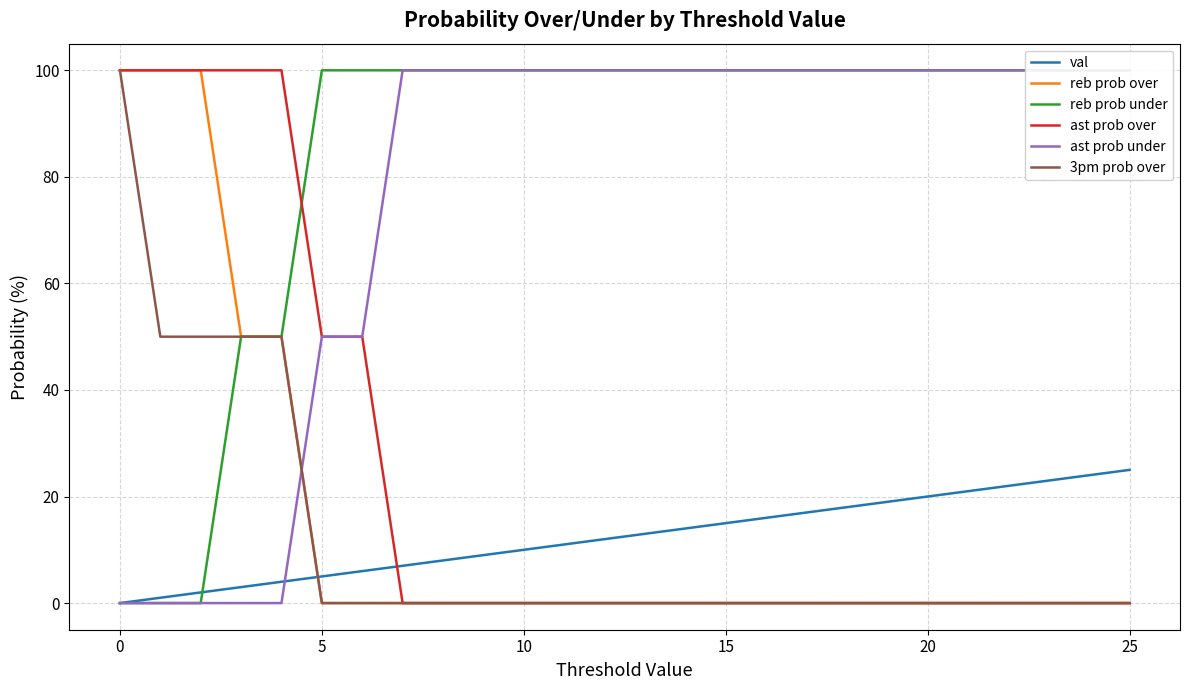

Count the number of categories in the chart.

26